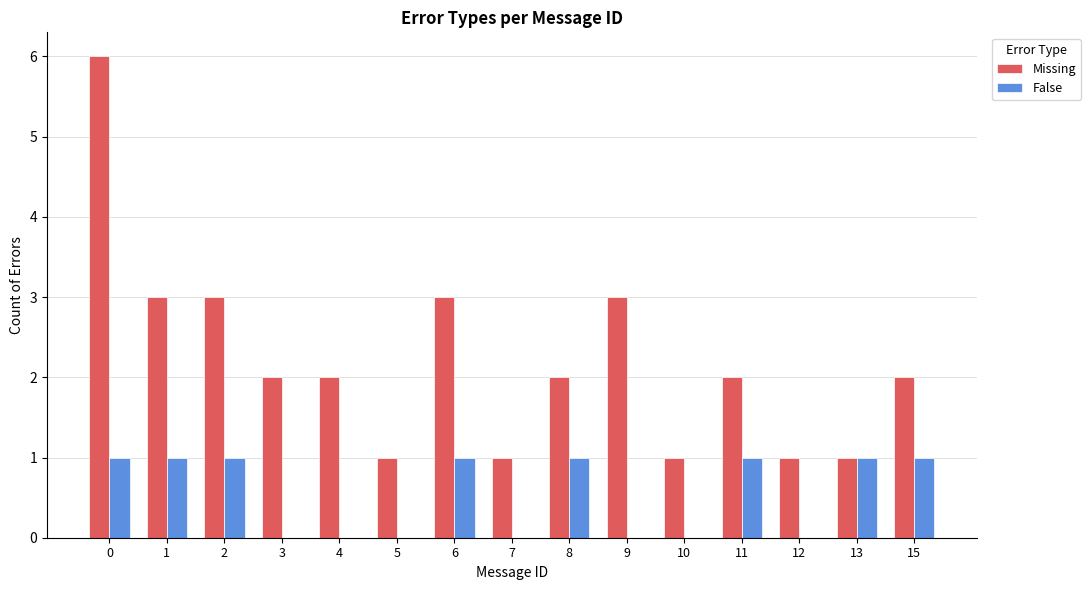

What is the difference between the False values at 10 and 8?

1